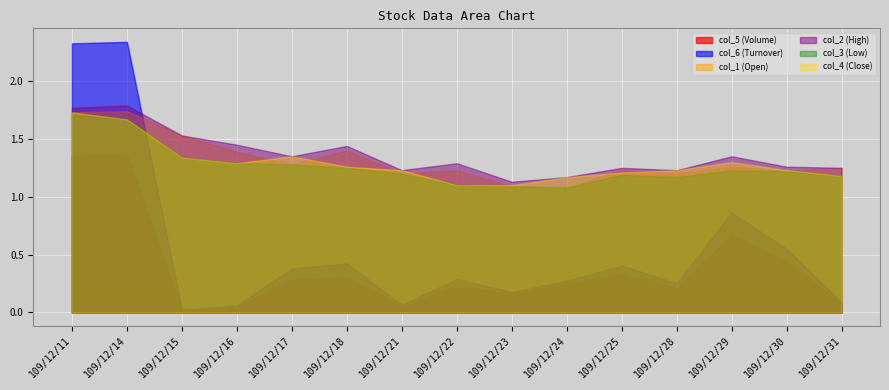

Reading left to right, what are all the values shown in this chart?

col_5 (Volume): 109/12/11=1352000.0	109/12/14=1370000.0	109/12/15=18000.0	109/12/16=43000.0	109/12/17=286000.0	109/12/18=307000.0	109/12/21=53000.0	109/12/22=230000.0	109/12/23=159000.0	109/12/24=240000.0	109/12/25=330000.0	109/12/28=209000.0	109/12/29=667000.0	109/12/30=443000.0	109/12/31=72000.0
col_6 (Turnover): 109/12/11=2327400.0	109/12/14=2340420.0	109/12/15=25080.0	109/12/16=59370.0	109/12/17=380300.0	109/12/18=424120.0	109/12/21=65100.0	109/12/22=287960.0	109/12/23=174630.0	109/12/24=272370.0	109/12/25=404560.0	109/12/28=250980.0	109/12/29=863370.0	109/12/30=548900.0	109/12/31=88060.0
col_1 (Open): 109/12/11=1.7	109/12/14=1.7	109/12/15=1.5	109/12/16=1.4	109/12/17=1.3	109/12/18=1.4	109/12/21=1.2	109/12/22=1.2	109/12/23=1.1	109/12/24=1.1	109/12/25=1.2	109/12/28=1.2	109/12/29=1.3	109/12/30=1.2	109/12/31=1.2
col_2 (High): 109/12/11=1.8	109/12/14=1.8	109/12/15=1.5	109/12/16=1.4	109/12/17=1.4	109/12/18=1.4	109/12/21=1.2	109/12/22=1.3	109/12/23=1.1	109/12/24=1.2	109/12/25=1.2	109/12/28=1.2	109/12/29=1.4	109/12/30=1.3	109/12/31=1.2
col_3 (Low): 109/12/11=1.7	109/12/14=1.7	109/12/15=1.3	109/12/16=1.3	109/12/17=1.3	109/12/18=1.2	109/12/21=1.2	109/12/22=1.1	109/12/23=1.1	109/12/24=1.1	109/12/25=1.2	109/12/28=1.2	109/12/29=1.2	109/12/30=1.2	109/12/31=1.2
col_4 (Close): 109/12/11=1.7	109/12/14=1.7	109/12/15=1.3	109/12/16=1.3	109/12/17=1.4	109/12/18=1.3	109/12/21=1.2	109/12/22=1.1	109/12/23=1.1	109/12/24=1.2	109/12/25=1.2	109/12/28=1.2	109/12/29=1.3	109/12/30=1.2	109/12/31=1.2